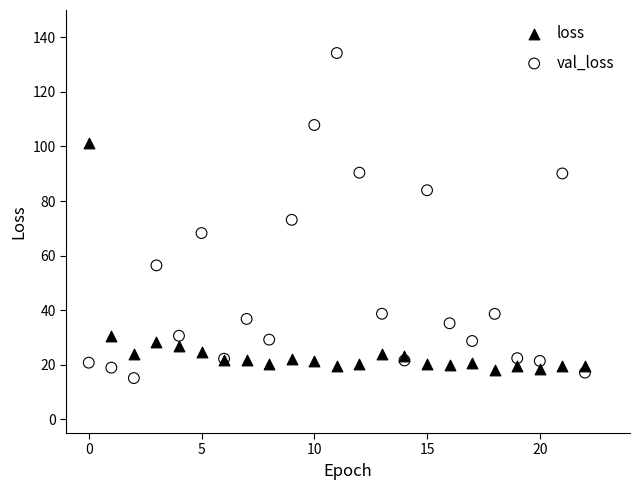

Which series reaches the maximum Y coordinate?

val_loss